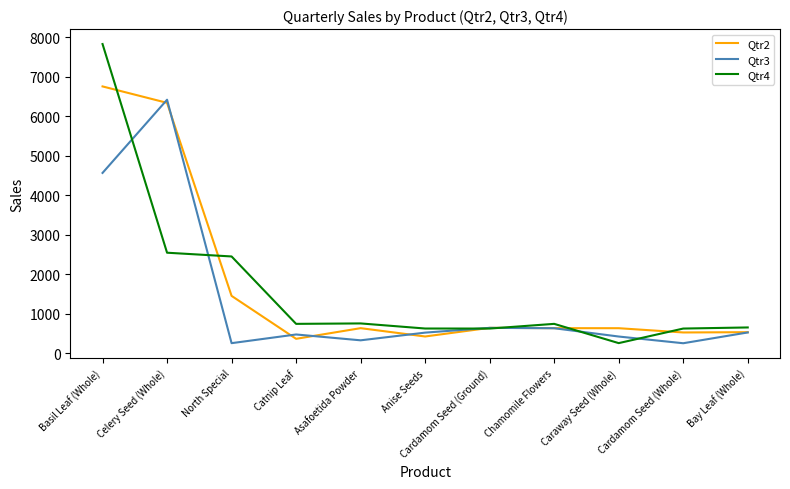

True or false: Qtr4 has a value of 625 at Anise Seeds.

True